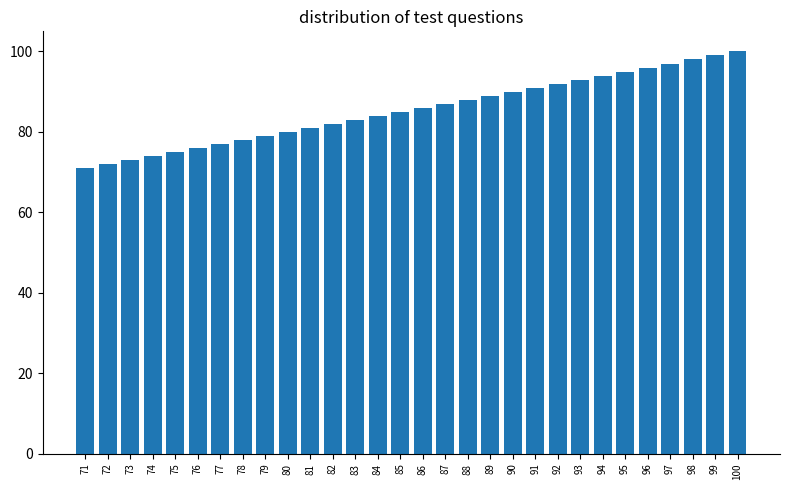

How many distinct data groups are displayed?

1